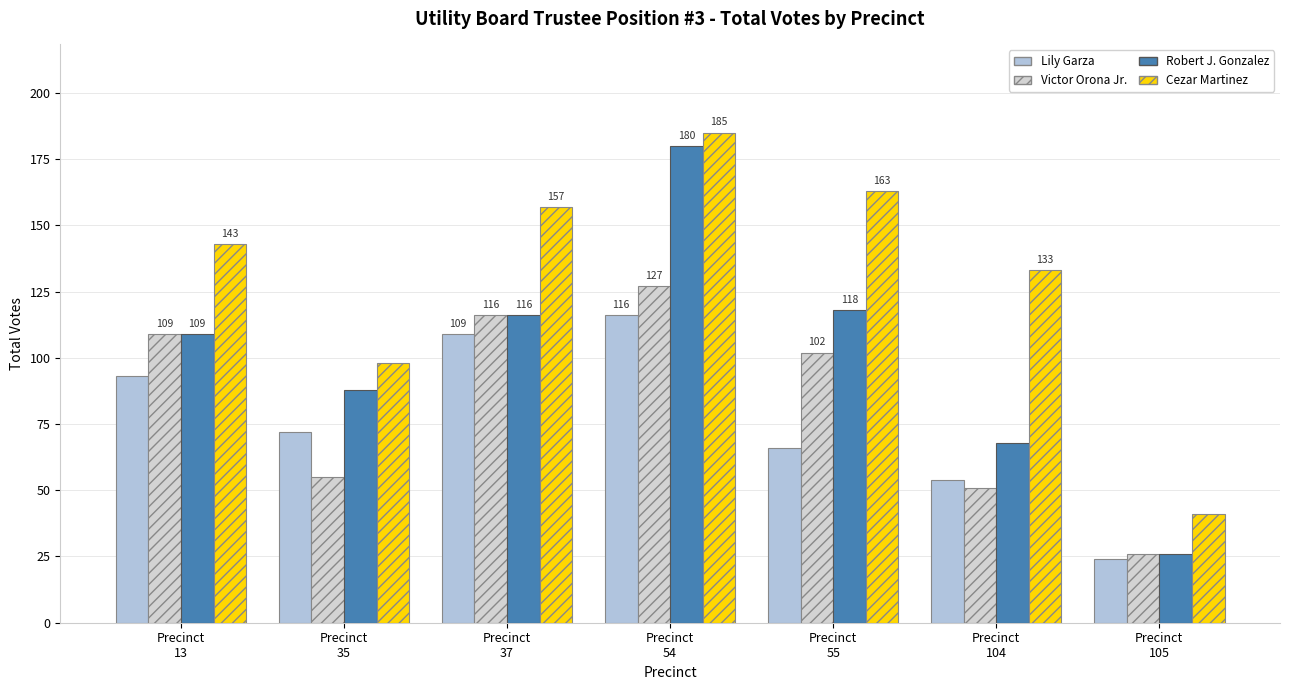

How many bars are there in each group?

4